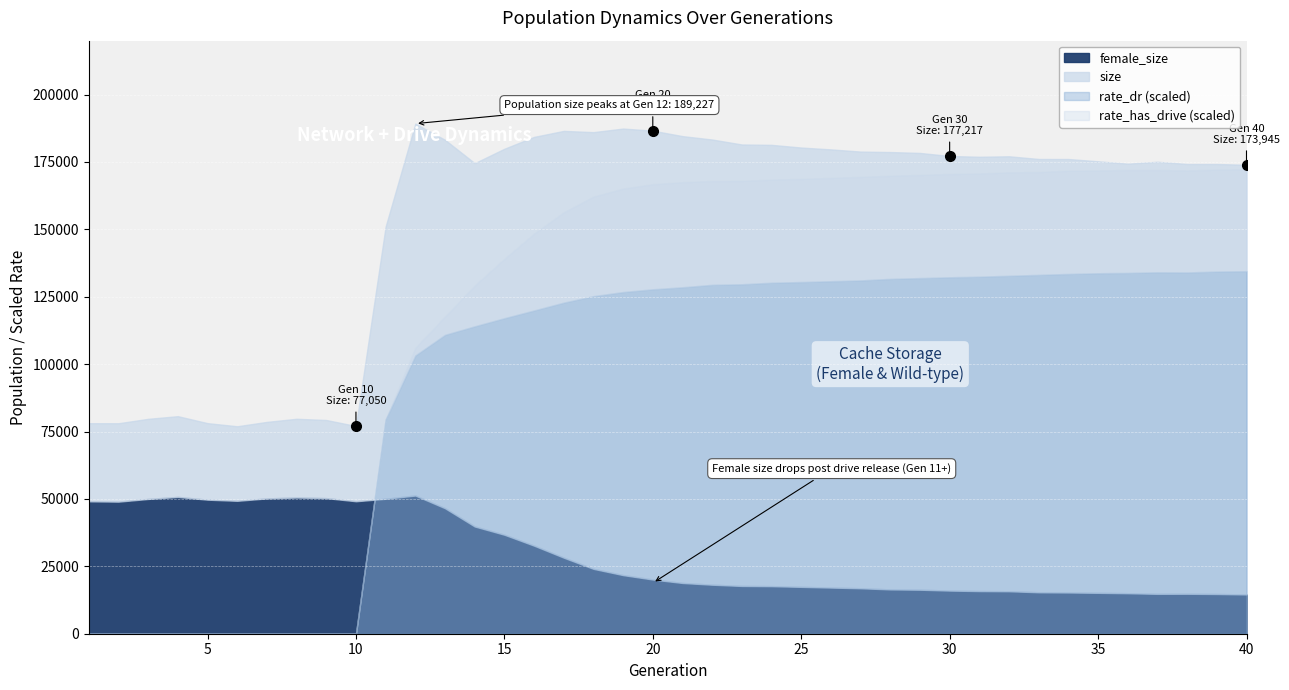

What is the value of the female_size point at the 1st from the left?

49121.0